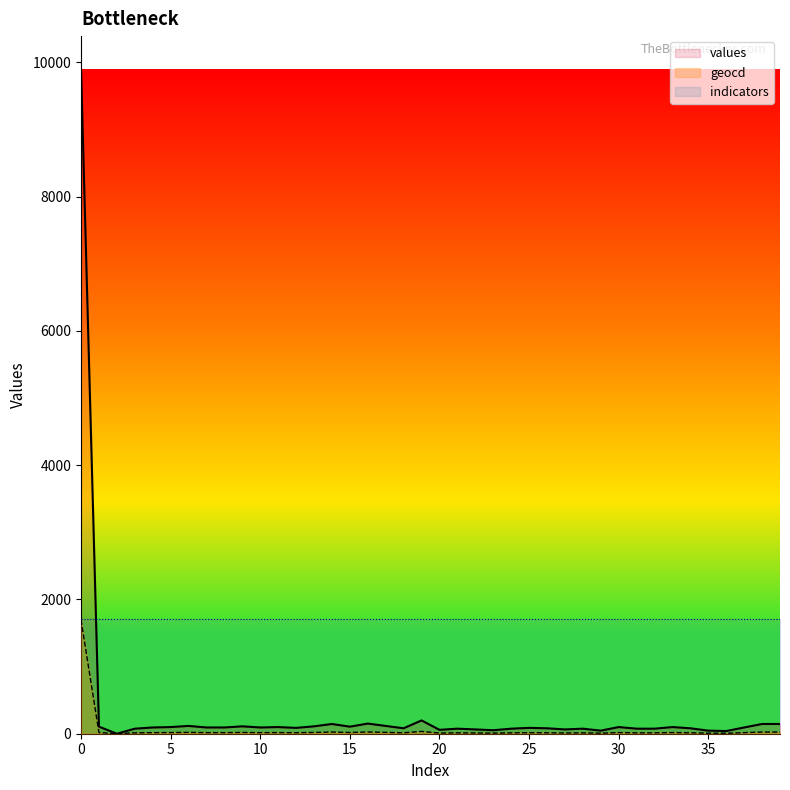

At which category does the chart reach its minimum across all series?

2